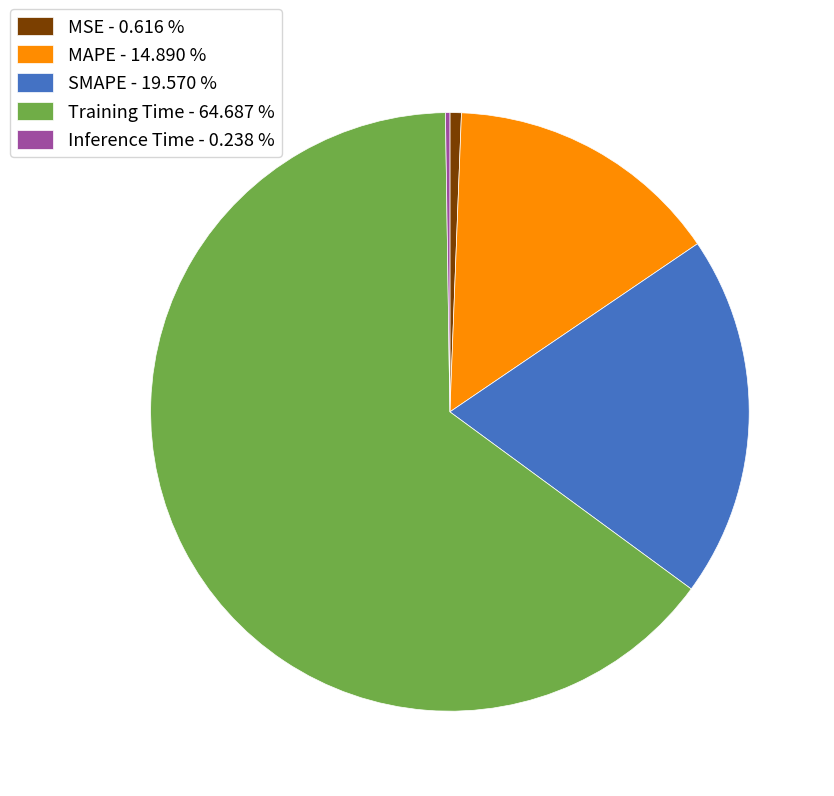

Which slice represents more than half of the pie?

Training Time